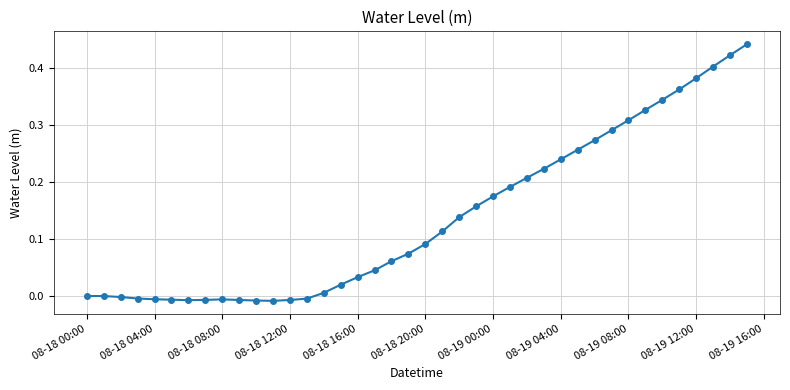

What is the difference between the maximum and minimum values?

0.5